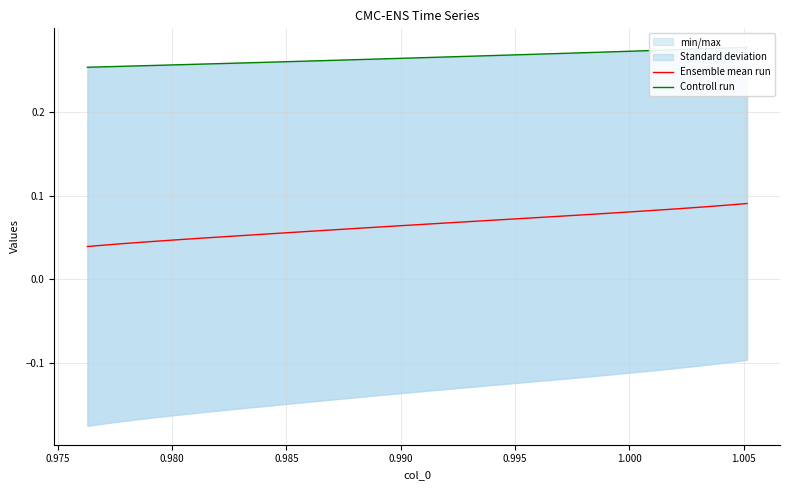

Is the value of Ensemble mean run at 33 greater than the value of Controll run at 25?

No